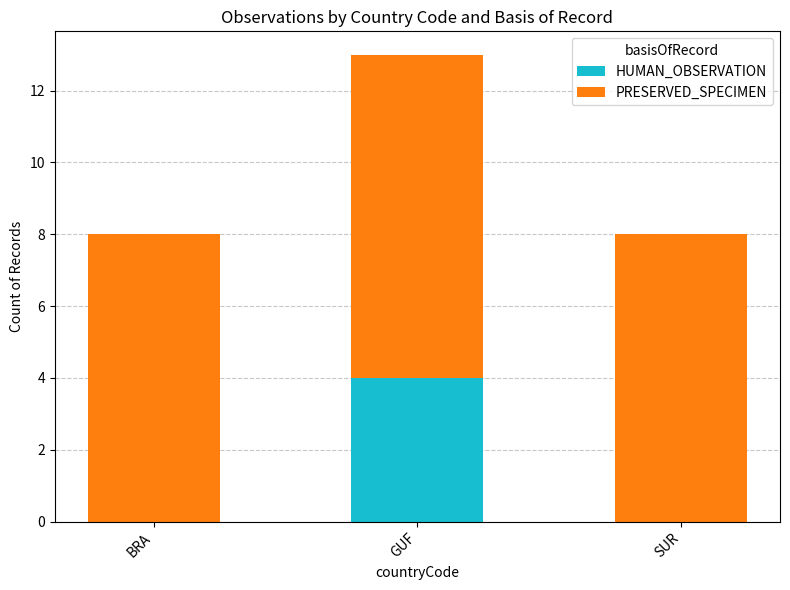

What are all the series names shown in the legend?

HUMAN_OBSERVATION, PRESERVED_SPECIMEN